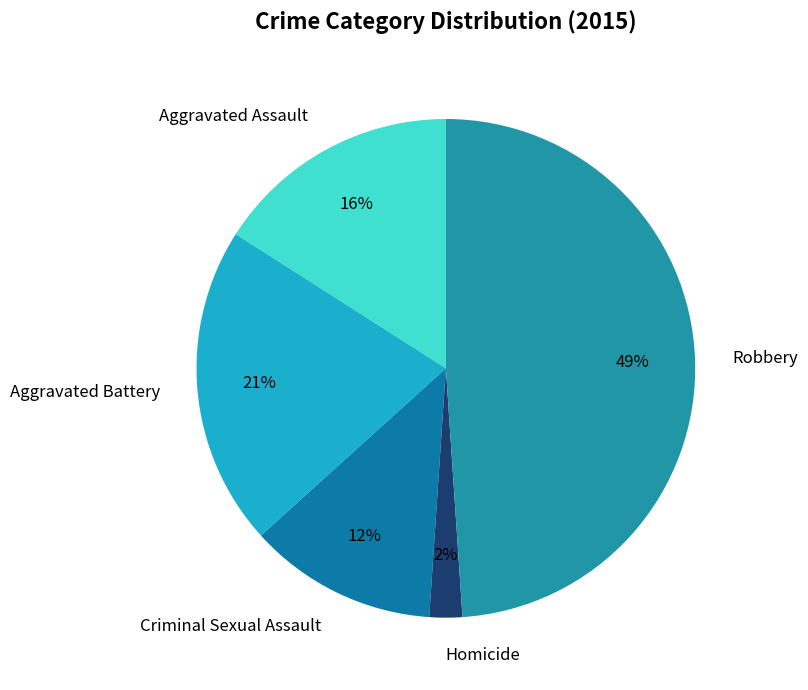

The Robbery slice represents 61% of the pie. True or false?

False